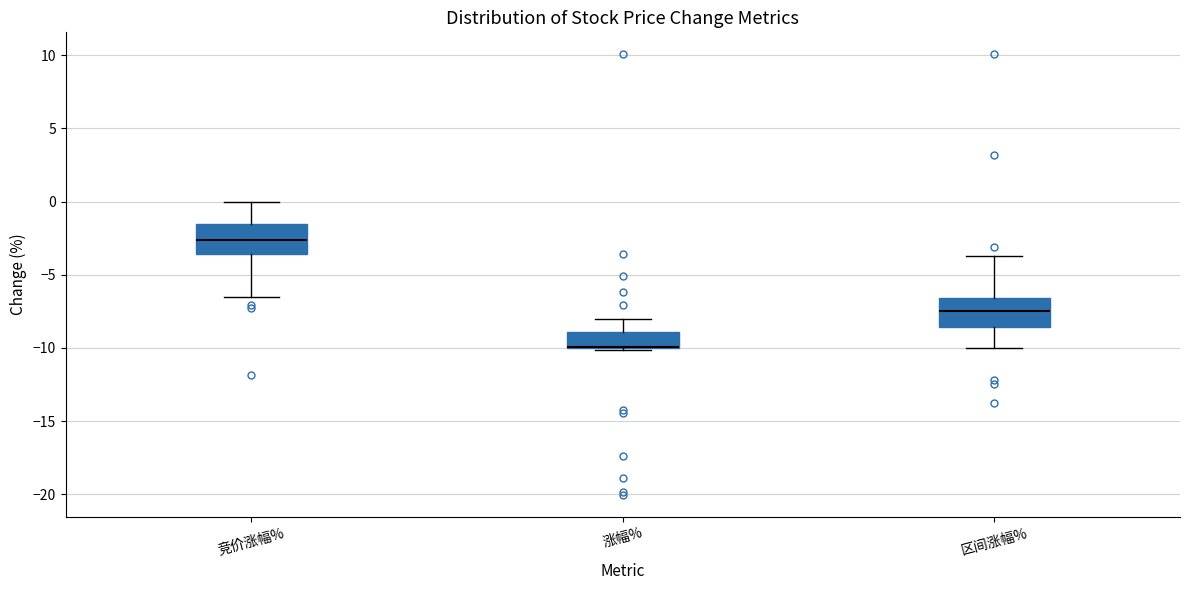

Reading left to right, transcribe this box plot: for each box, give where its median line is, the range the box spans, and where its two whiskers end, as read against the y-axis. The values are not printed on the chart, so give them approximately, as read against the axis.

竞价涨幅%: median -2.5, box -3.5 to -1.5, whiskers -6.5 to 0.0
涨幅%: median -10.0 (drawn on the box's lower edge), box -10.0 to -9.0, whiskers -10.0 to -8.0
区间涨幅%: median -7.5, box -8.5 to -6.5, whiskers -10.0 to -3.5